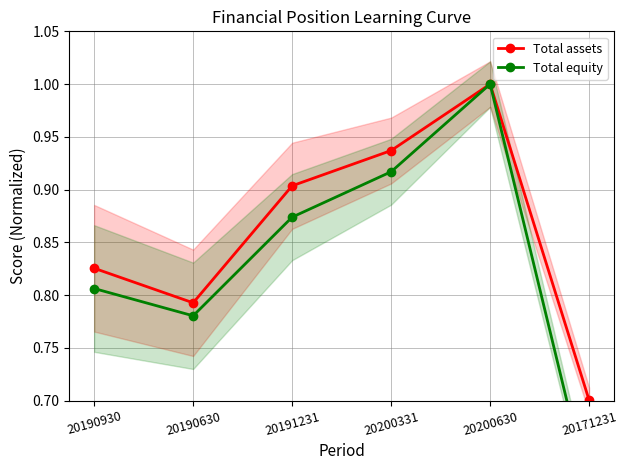

What are all the series names shown in the legend?

Total assets, Total equity